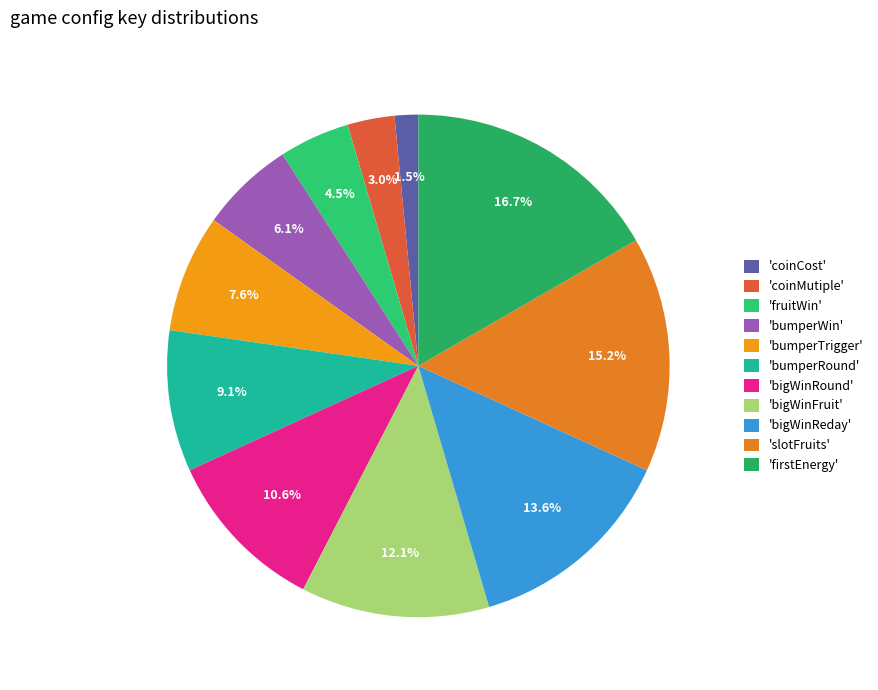

How many slices are in this pie chart?

11